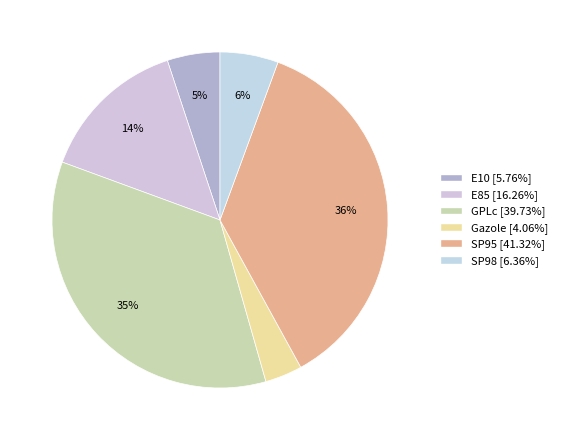

Count the number of slices in the pie.

6